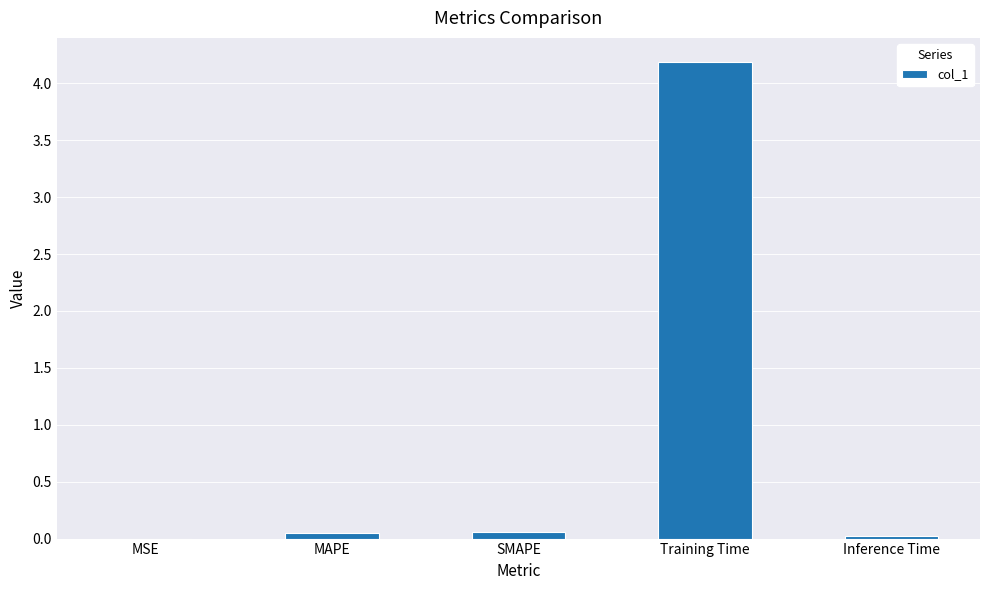

Is it true that the value at MSE is 0.0?

True